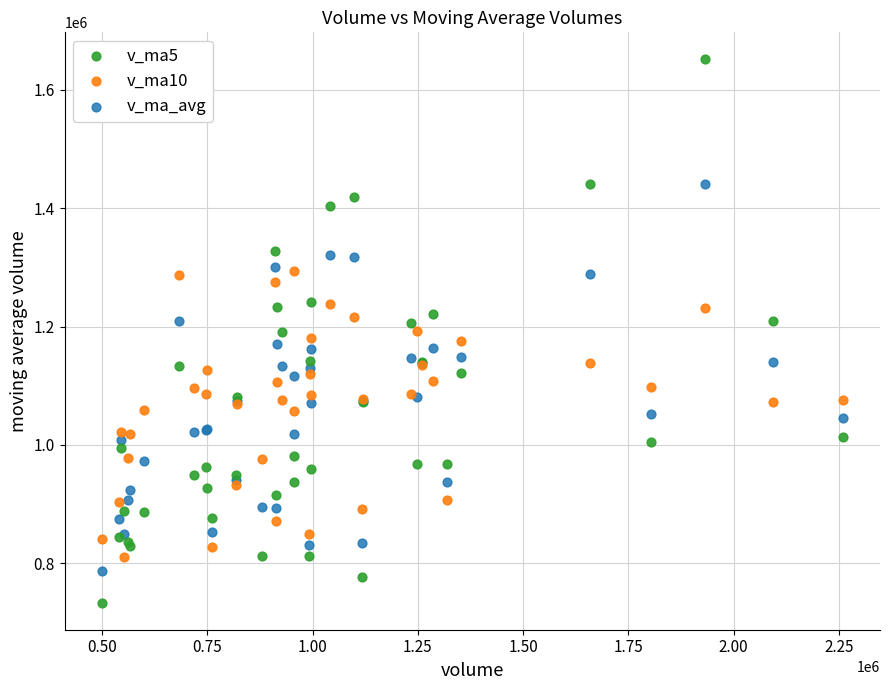

What is the X range (max minus min) for the scatter plot?

1760644.8